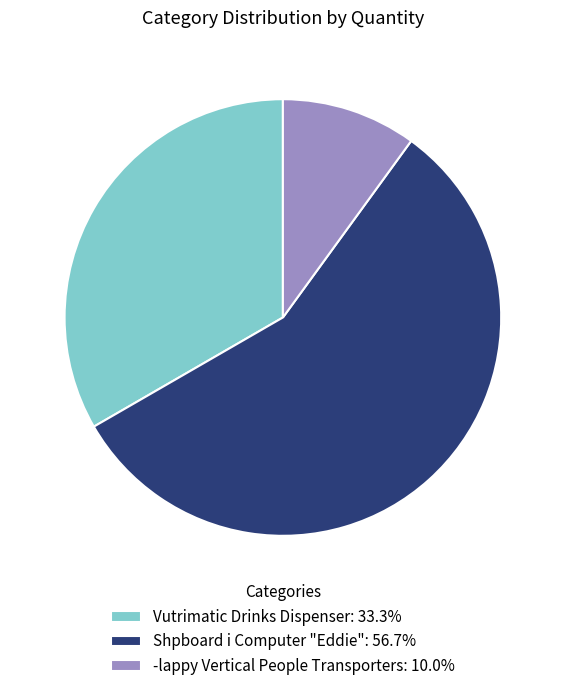

Does Vutrimatic Drinks Dispenser: 33.3% account for over 50% of the chart?

No